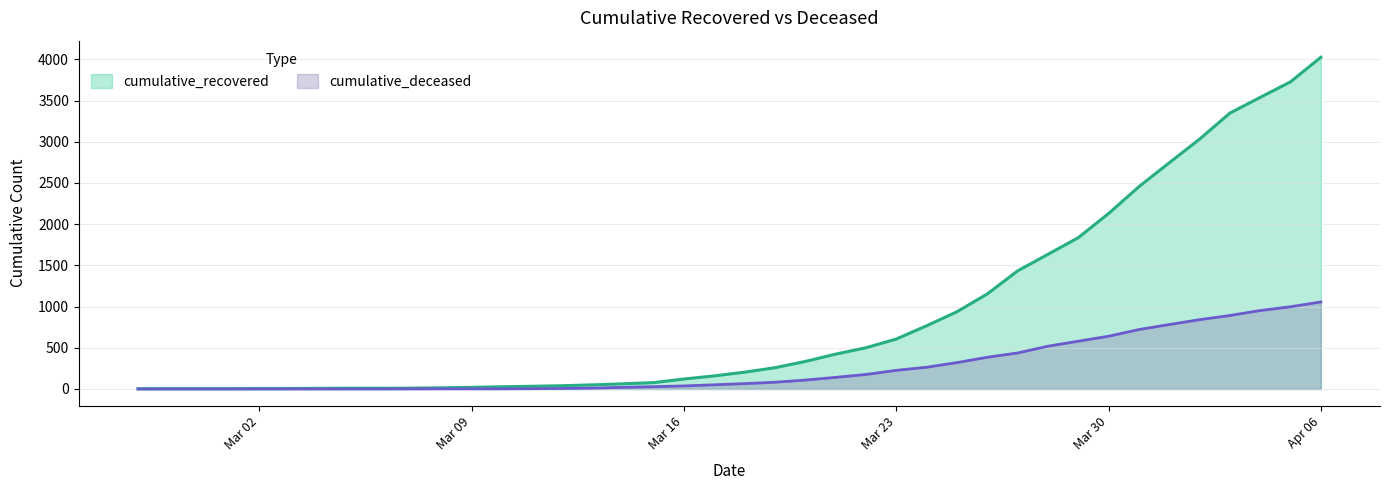

What is the maximum value shown in the chart?

4026